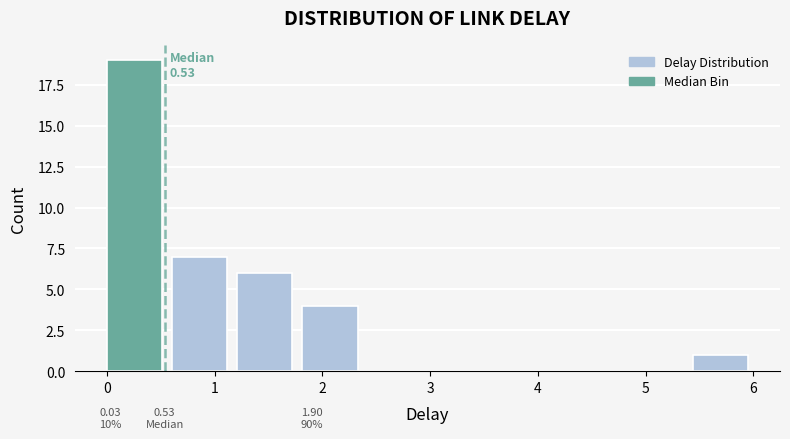

Which range on the x-axis has the tallest bar?

0.0 to 0.6